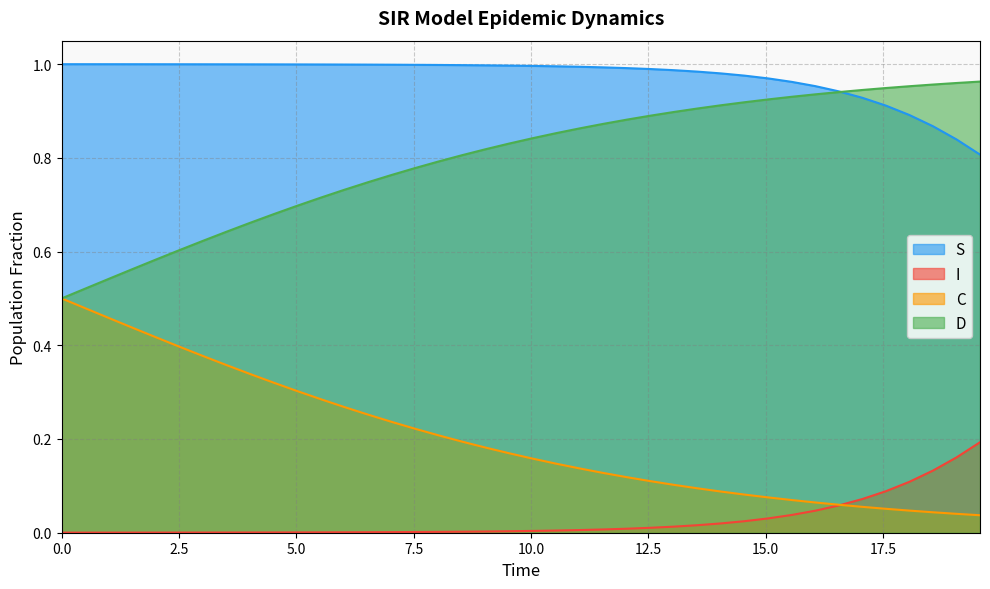

Which series has the largest total across all categories?

S